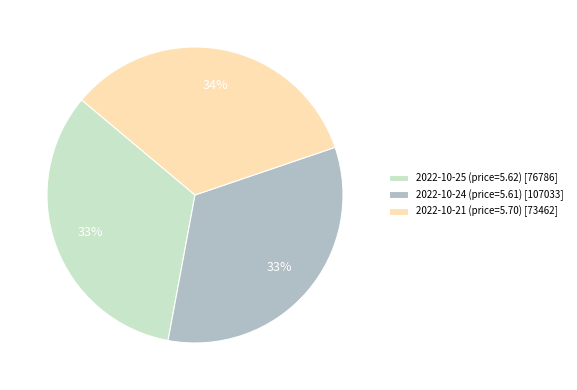

Do 2022-10-21 (price=5.70) [73462] and 2022-10-25 (price=5.62) [76786] together represent more than half of the pie?

Yes